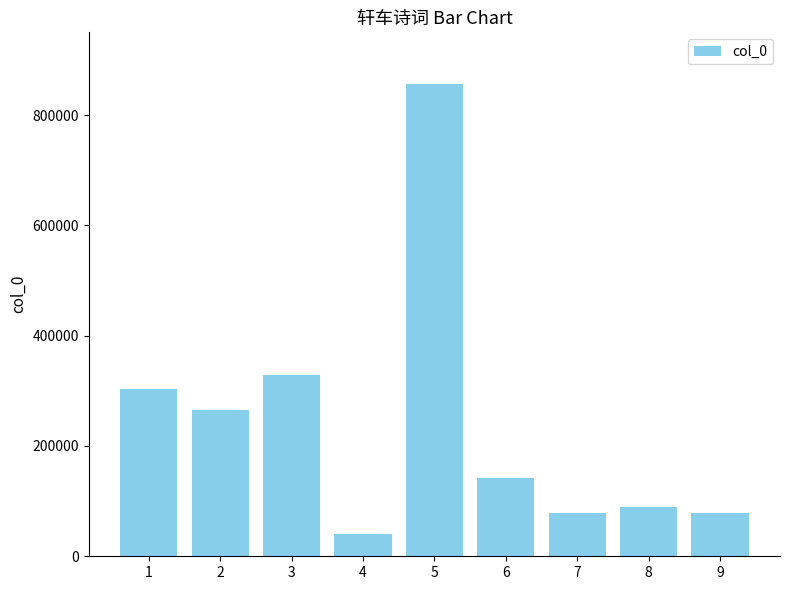

Which label corresponds to the smallest value in the chart?

4